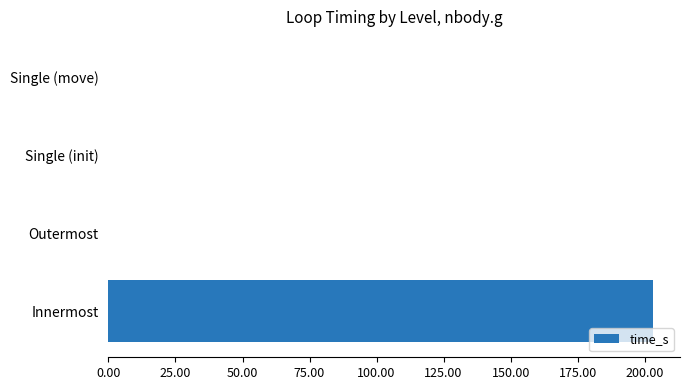

True or false: the data shows 0.0 at Single (move).

True